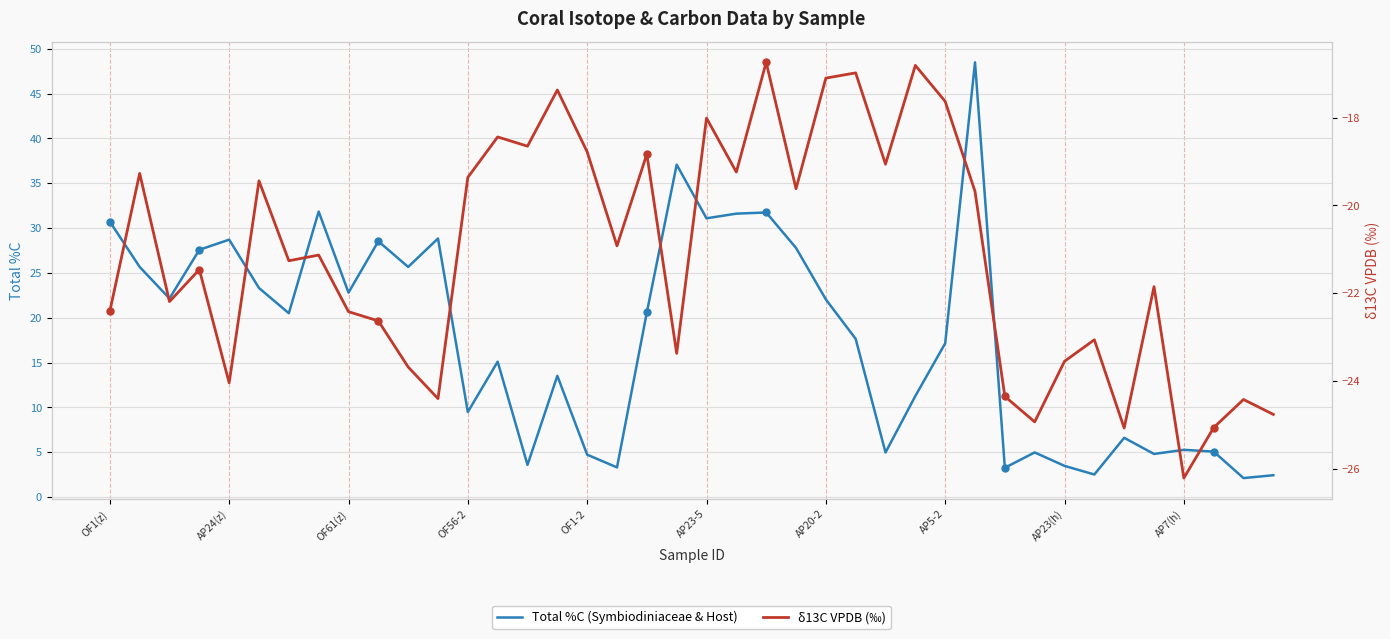

How many values in the δ13C VPDB (‰) series exceed -21?

19